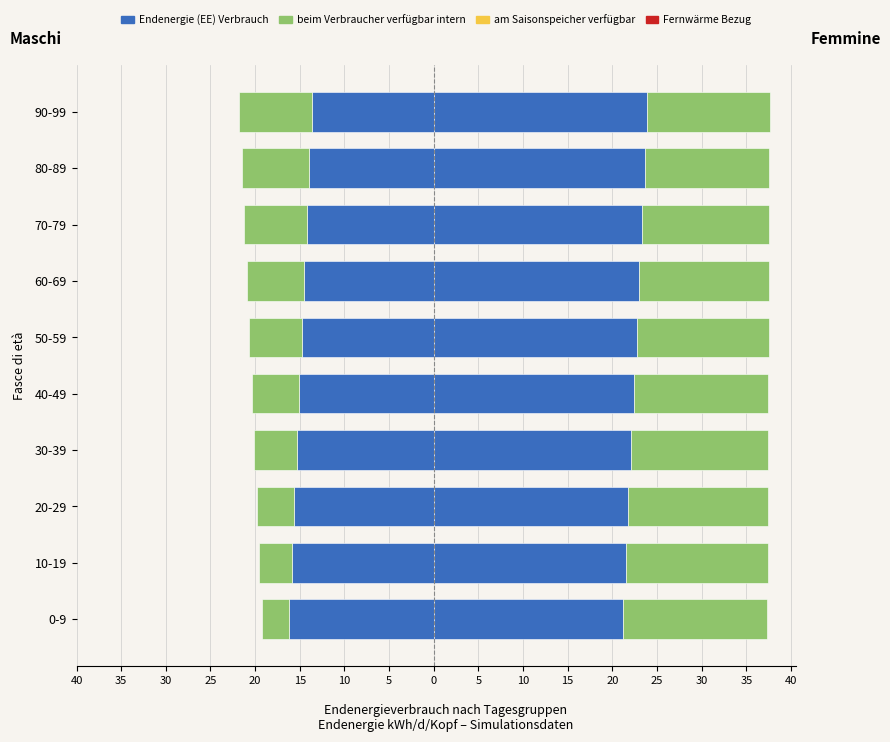

How many bars are there in total?

40